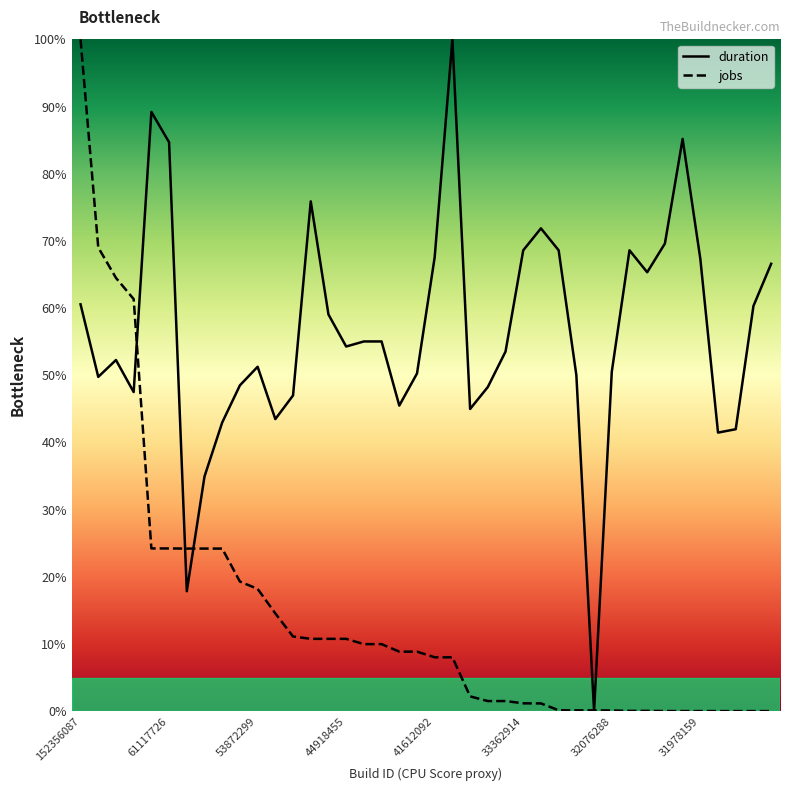

Which has a higher value, 24 or 33?

33